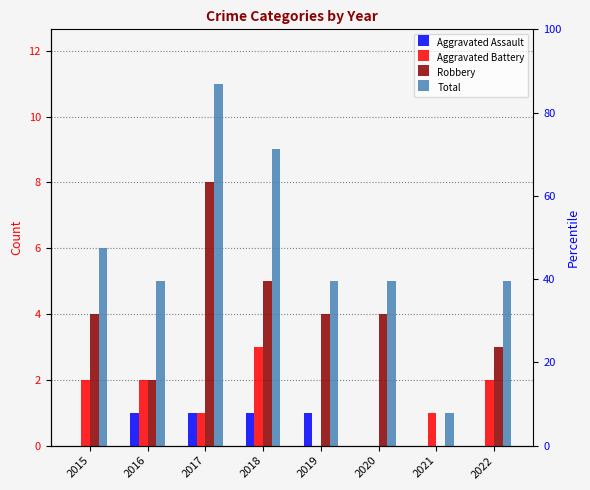

At which label does Robbery first exceed 4?

2017